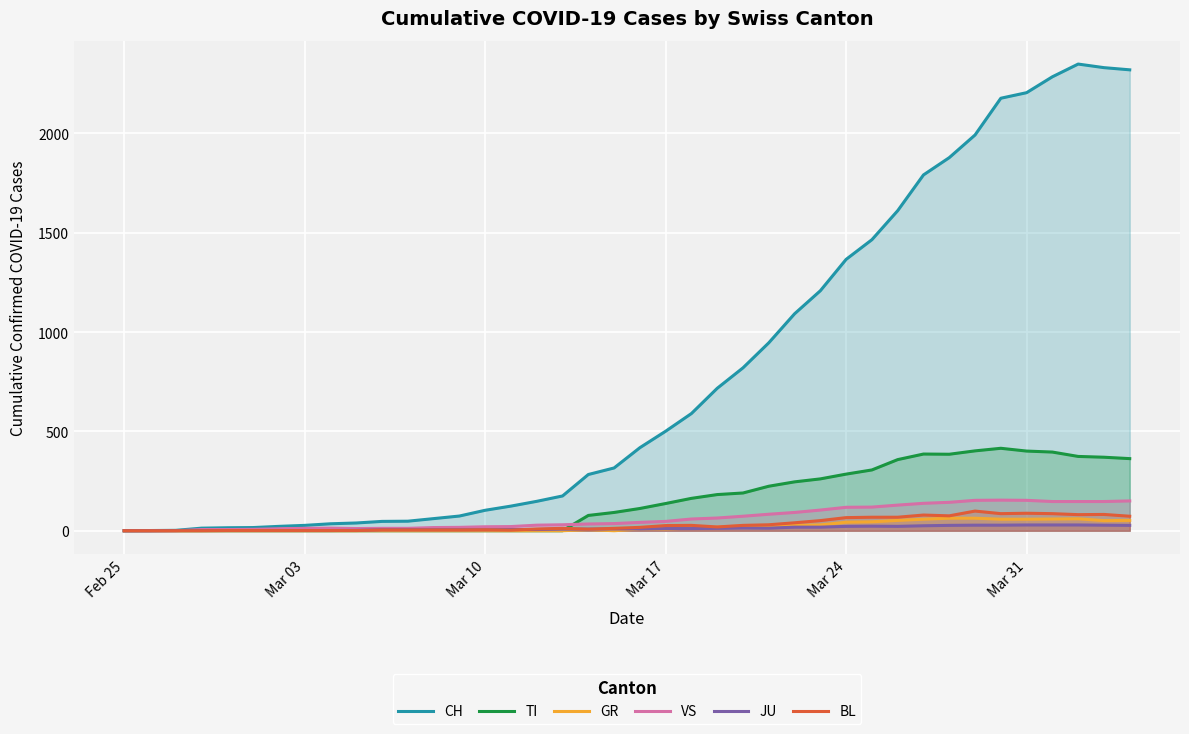

Which series has the largest total across all categories?

CH